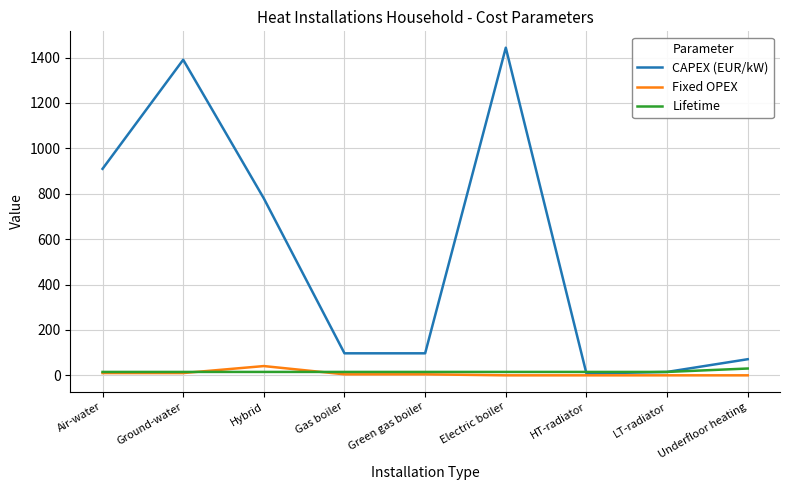

Which series has the largest total across all categories?

CAPEX (EUR/kW)